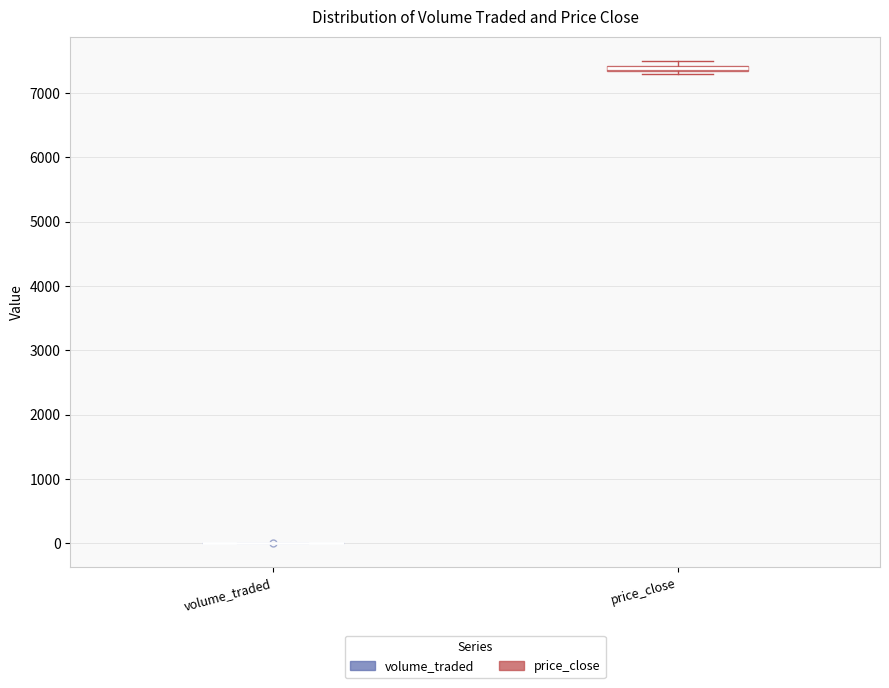

Where is the lower edge of the box for price_close on the y-axis? The values are not printed on the chart, so give them approximately, as read against the axis.

7300